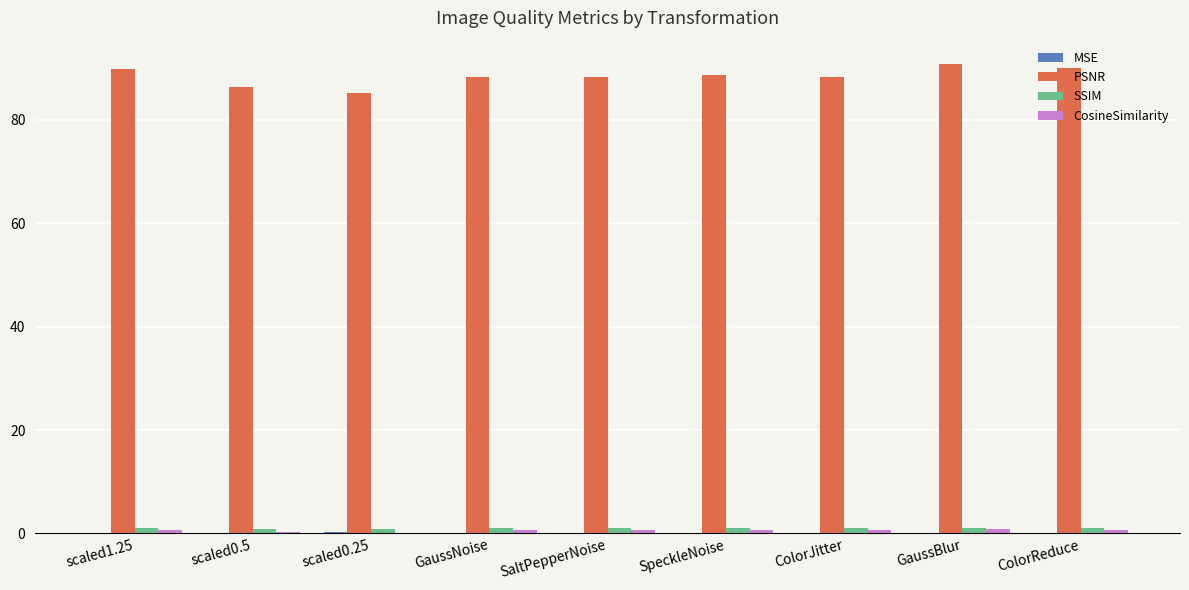

What is the sum of all SSIM values?

8.7